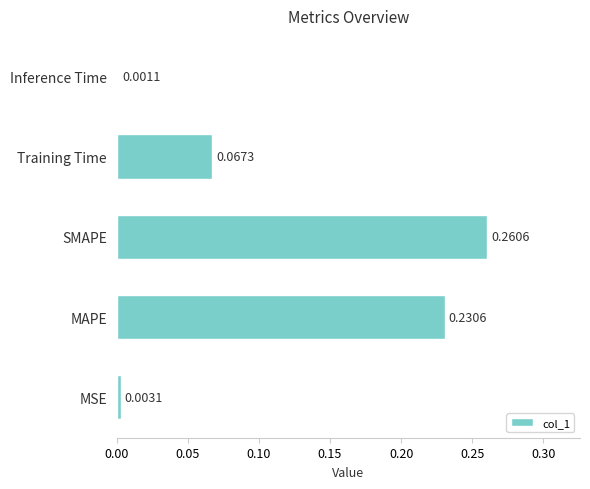

How many distinct data groups are displayed?

1